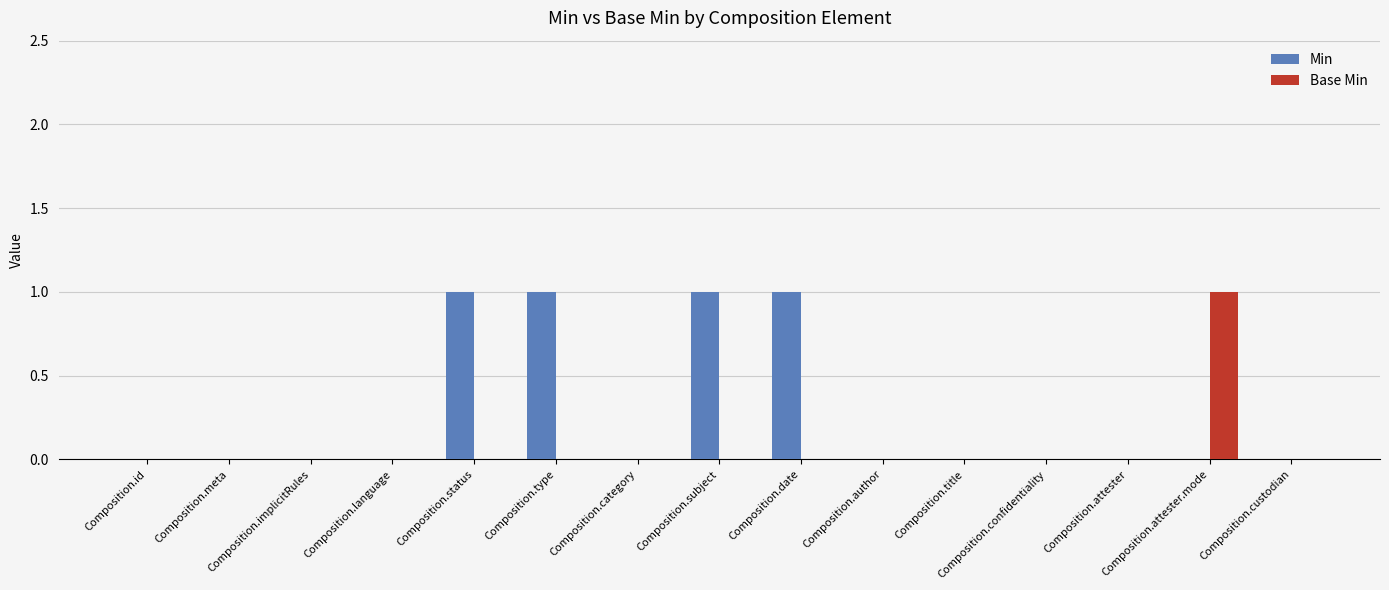

Which series has the largest total across all categories?

Min